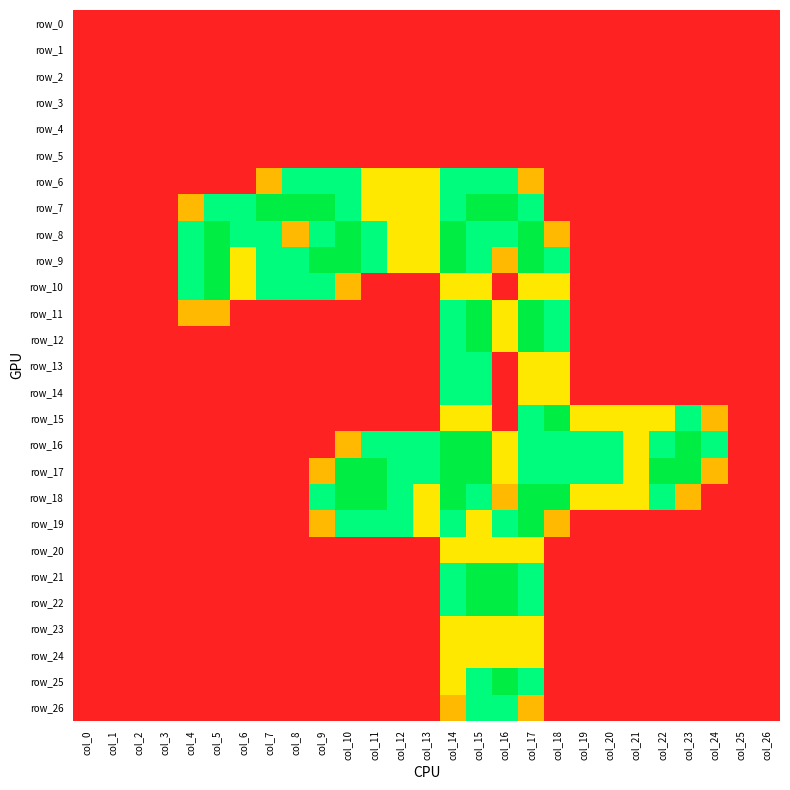

Which category has the lowest value in the row_3 series?

col_0